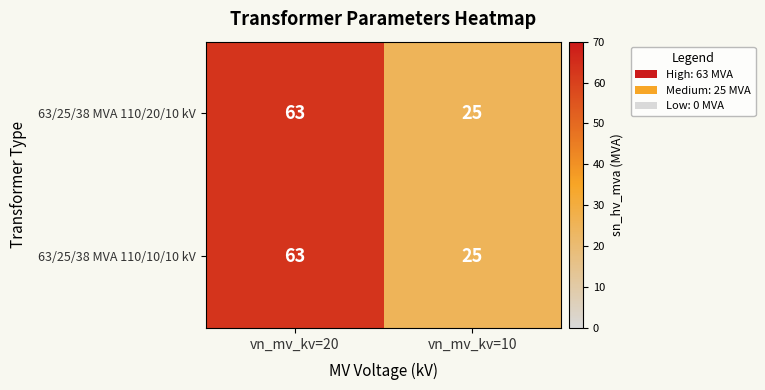

Count the number of categories in the chart.

2